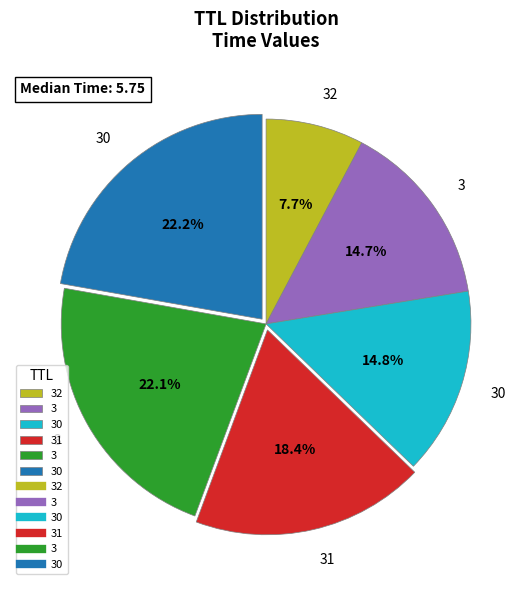

Is there any slice that represents more than half of the pie?

No